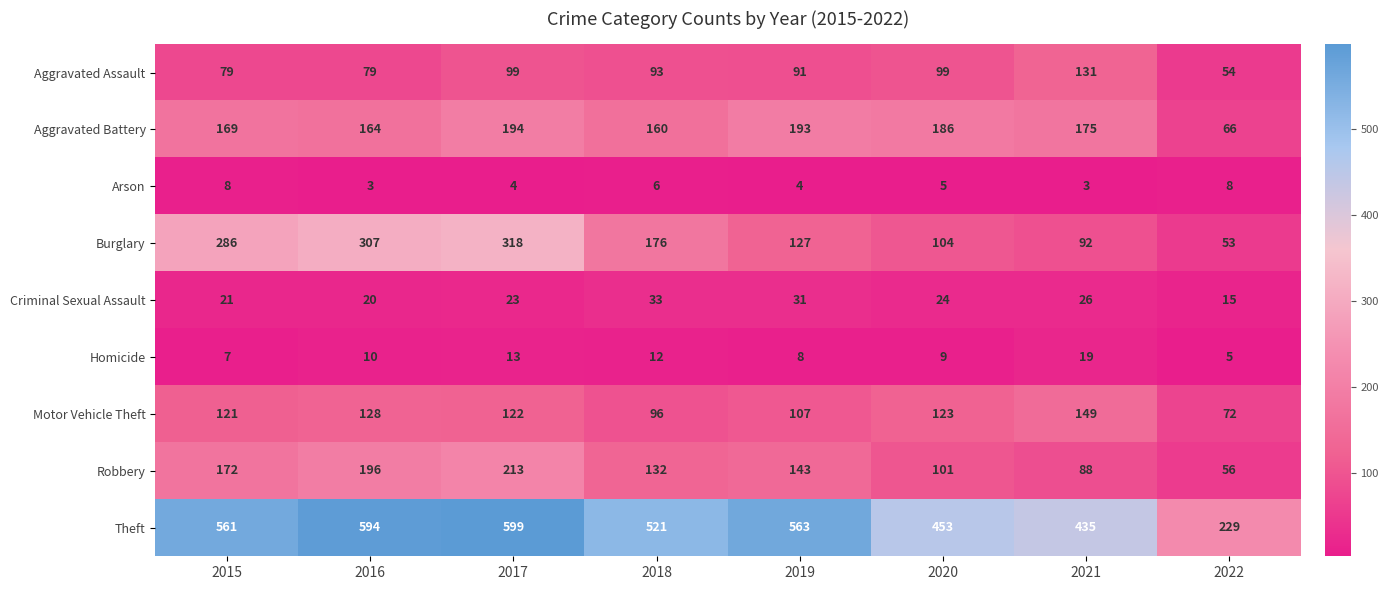

What is the sum of all Homicide values?

83